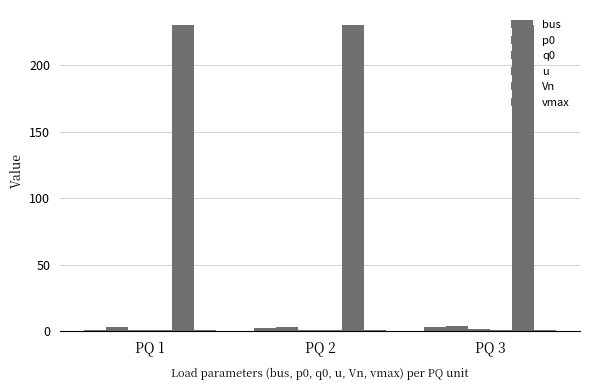

True or false: u has a value of 1.0 at PQ 2.

True